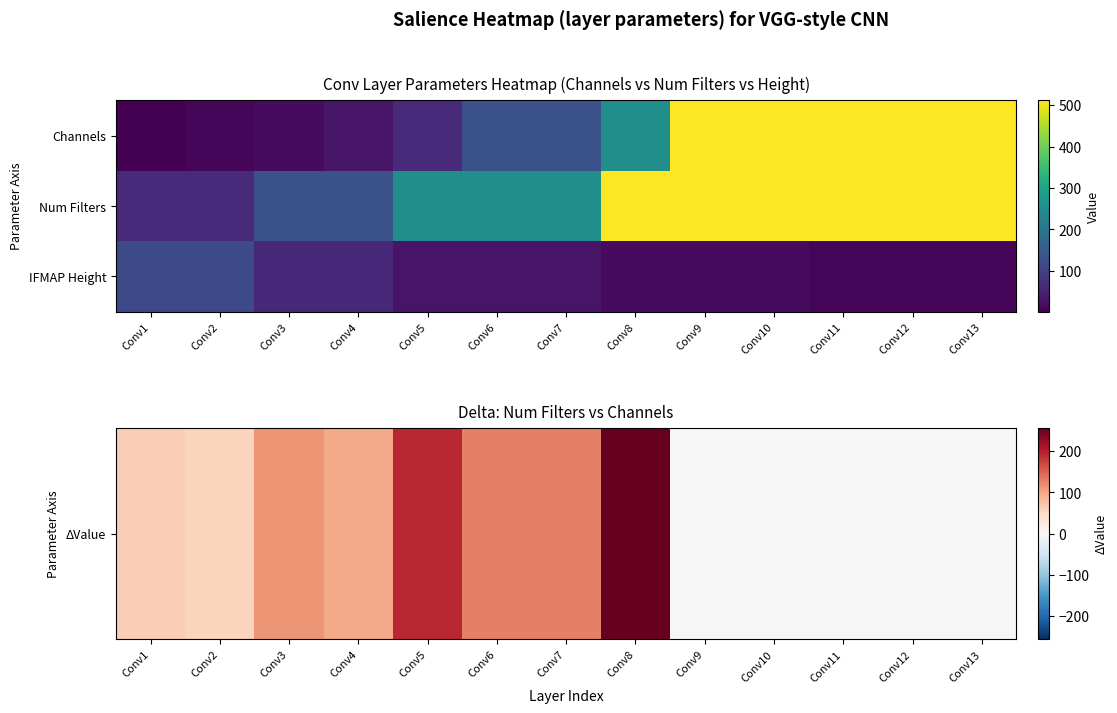

Which series has the largest total across all categories?

Num Filters